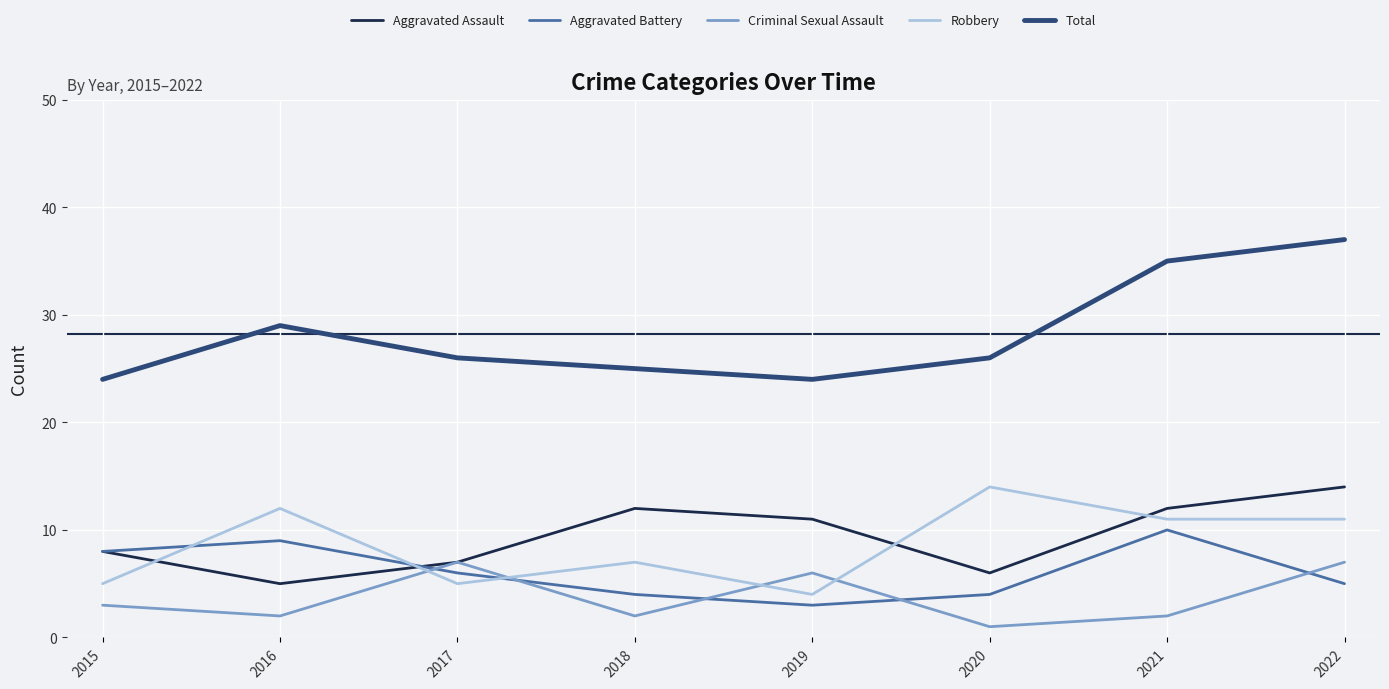

True or false: Criminal Sexual Assault has more than 2 points higher than both neighbors.

False